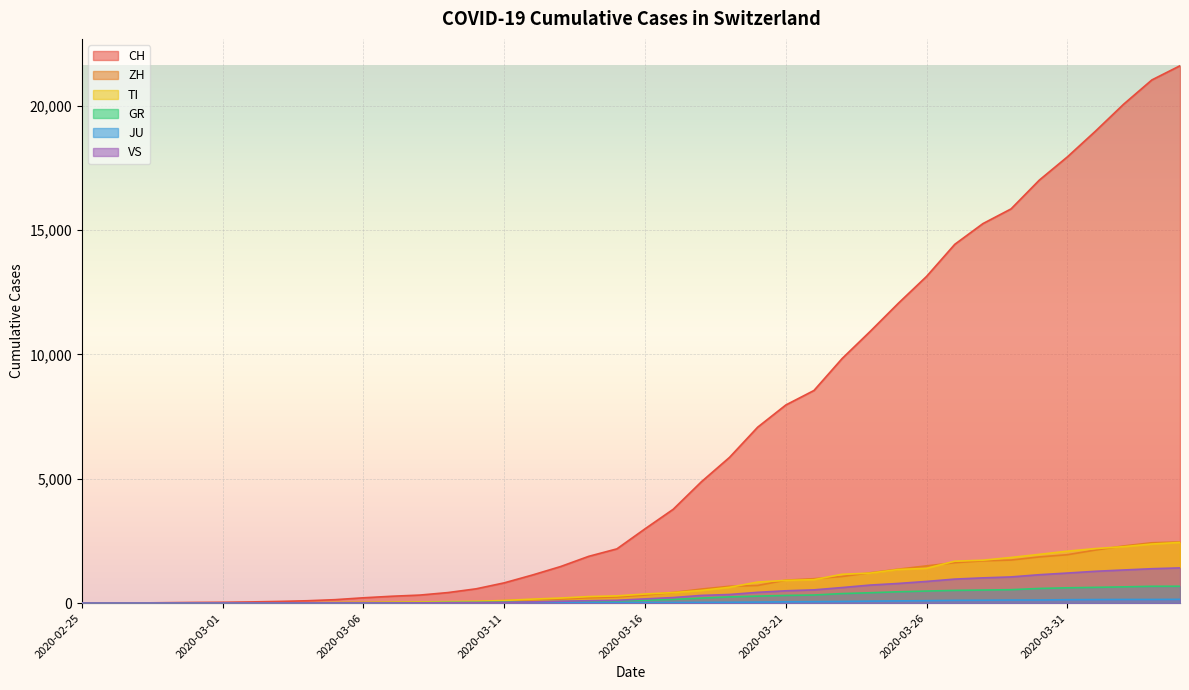

Reading right to left, what are all the values shown in this chart?

CH: 21605	21035	20062	18979	17942	17005	15851	15259	14426	13138	12061	10930	9835	8551	7967	7075	5861	4879	3774	2989	2183	1883	1472	1132	817	577	426	325	278	216	141	97	70	50	36	30	20	8	4	0
ZH: 2461	2428	2300	2136	1947	1859	1733	1701	1627	1500	1368	1221	1073	984	925	711	679	568	429	326	250	218	163	140	101	62	49	40	34	29	23	15	13	10	7	6	2	2	0	0
TI: 2442	2377	2271	2195	2091	1962	1837	1727	1688	1401	1354	1209	1162	945	916	849	638	511	426	368	293	265	206	163	108	75	61	49	41	28	25	13	8	4	2	2	1	1	1	0
GR: 680	678	655	635	617	591	542	527	513	487	458	419	386	327	311	283	252	204	152	118	93	73	65	53	44	32	28	19	18	16	15	13	10	9	6	6	6	2	2	0
JU: 154	149	149	145	140	128	127	119	114	100	92	82	69	61	54	44	36	32	29	25	19	18	17	12	7	7	7	5	5	4	4	2	2	1	1	1	1	1	0	0
VS: 1418	1385	1334	1282	1211	1144	1055	1017	968	874	793	728	628	535	498	436	349	312	225	172	115	98	76	53	30	22	17	12	7	6	5	4	3	3	2	1	1	0	0	0